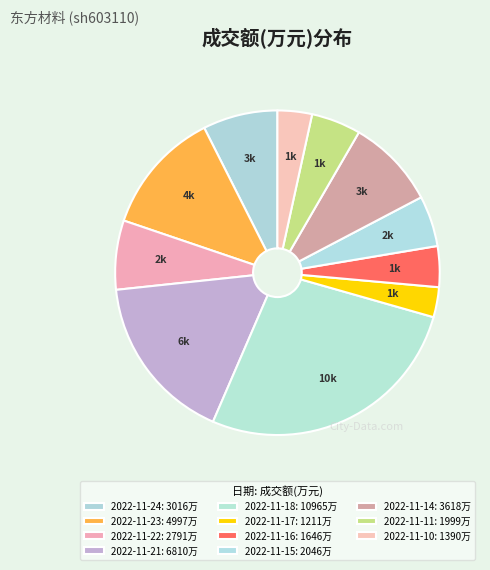

Count the number of slices in the pie.

11